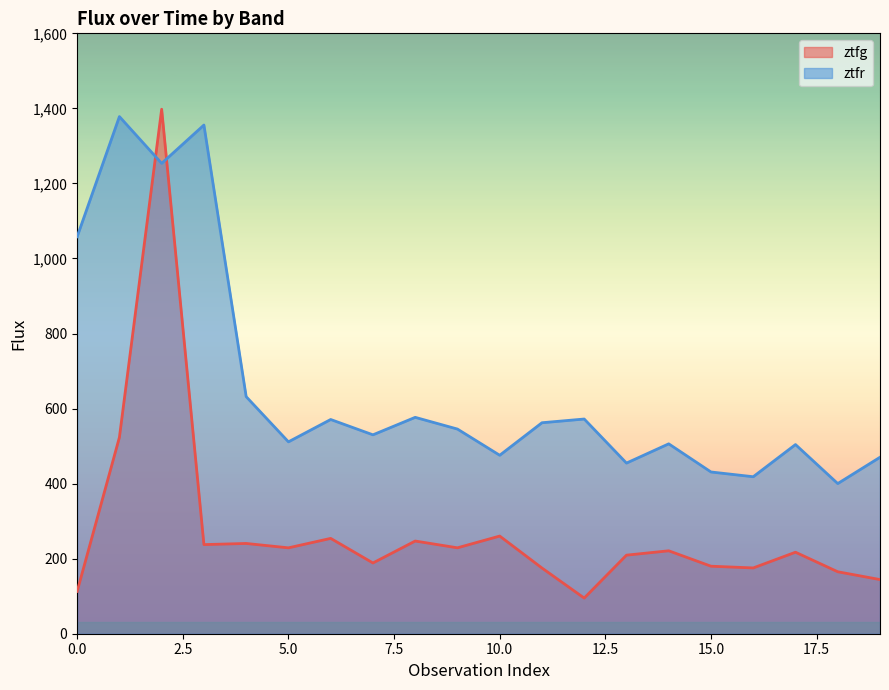

What is the difference between the maximum and minimum values in the ztfg series?

1302.8